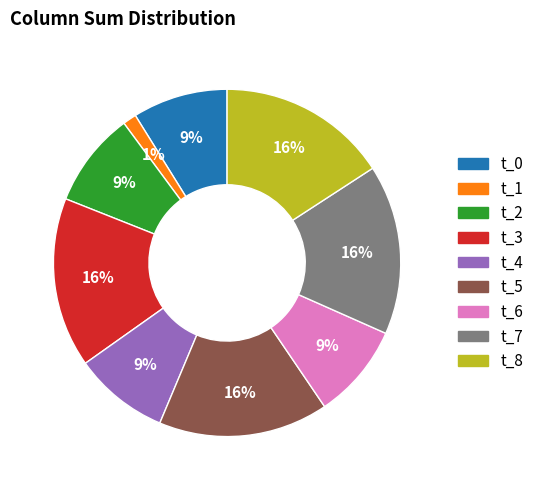

Approximately how many times larger is the value at t_7 compared to t_4?

1.8